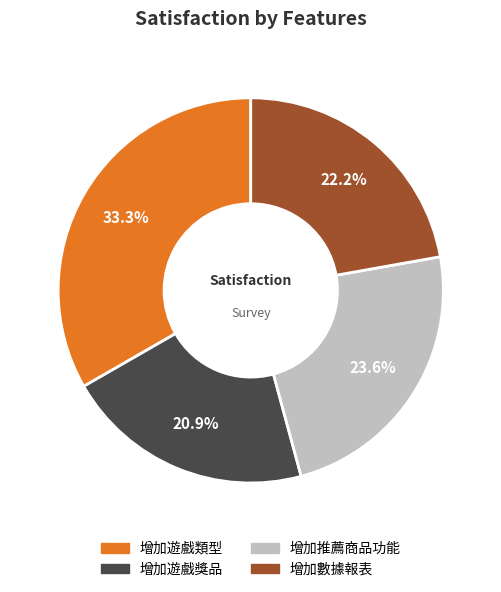

The 增加遊戲獎品 slice represents 9% of the pie. True or false?

False